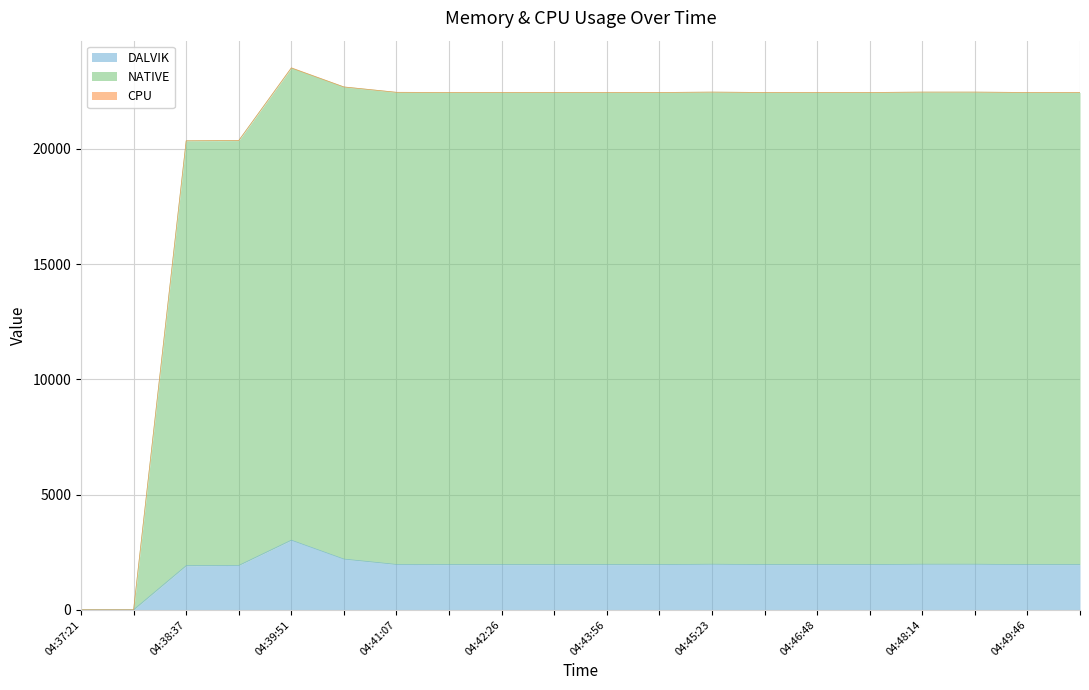

What is the maximum value for DALVIK?

3020.0